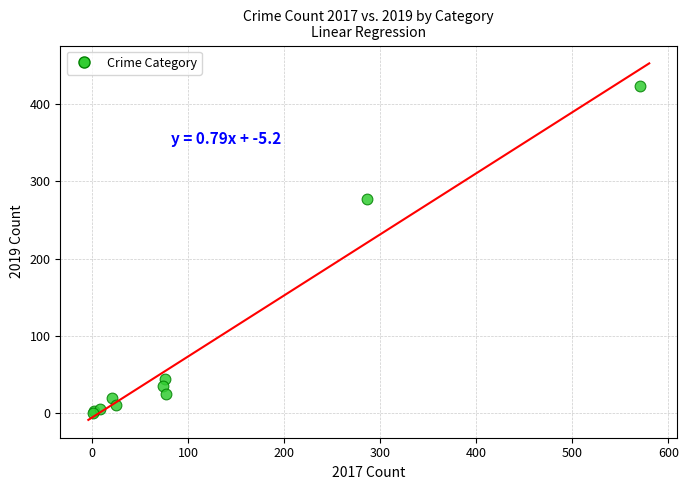

What Y value in the scatter plot is closest to 212?

277